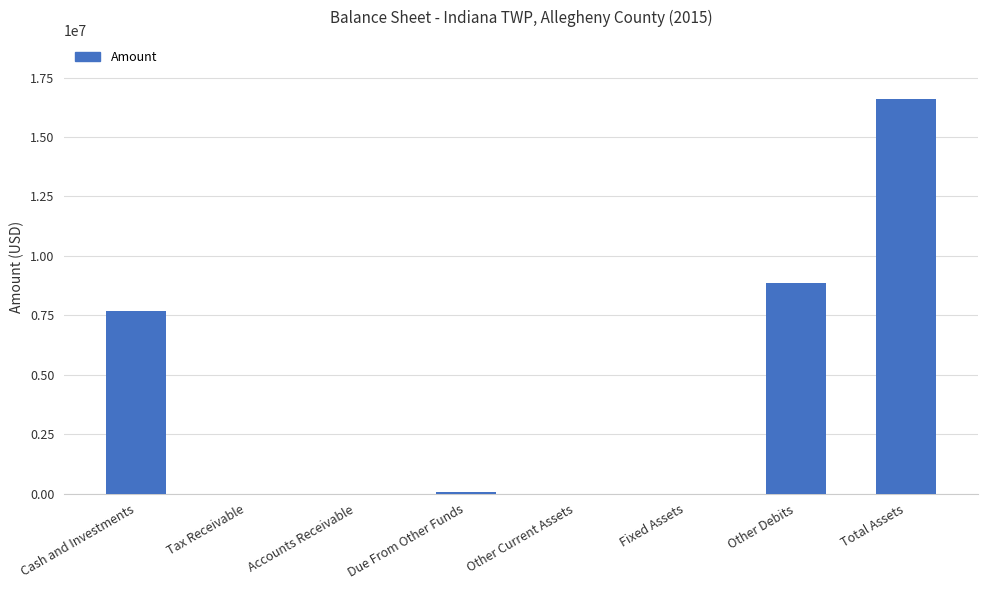

The value at Total Assets is 16599549. True or false?

True